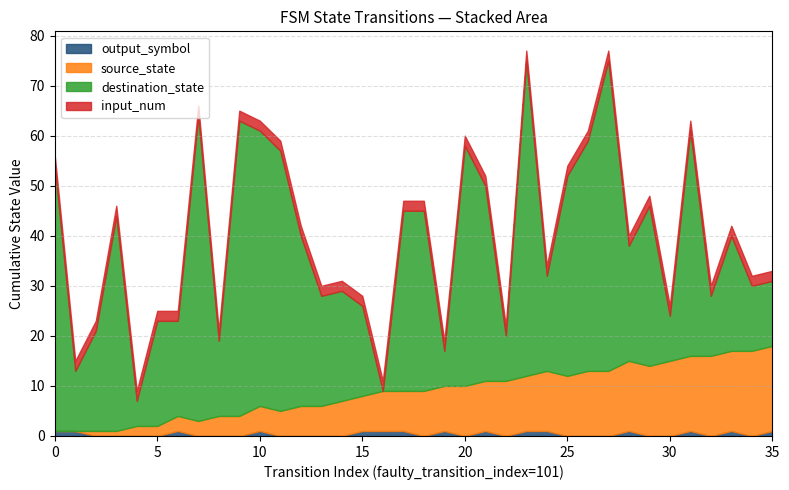

Rank the series at 11 from lowest to highest value.

output_symbol, input_num, source_state, destination_state